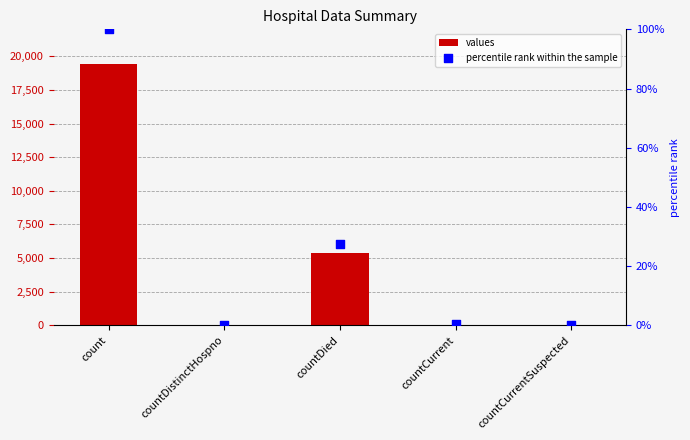

Which series contains the lowest Y value?

values